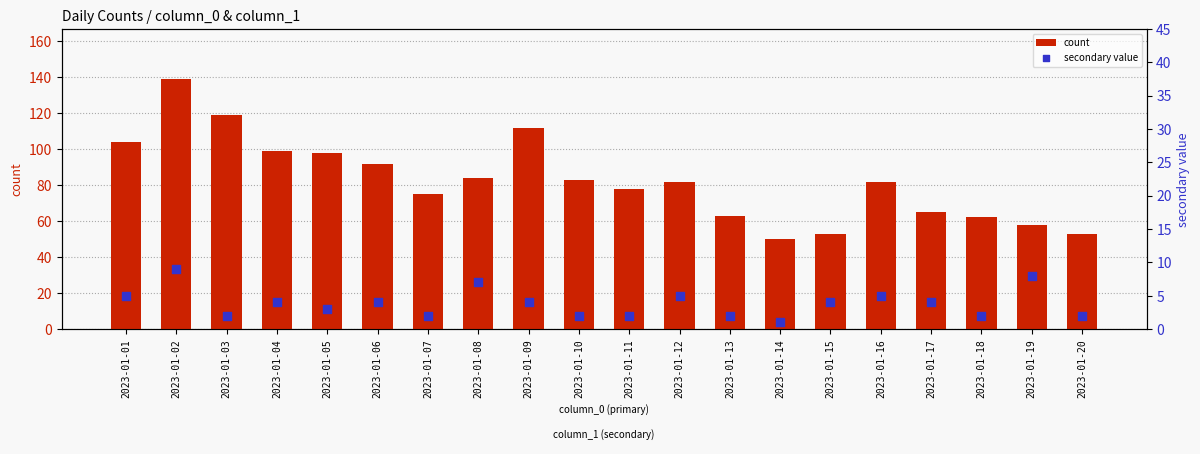

What are all the series names shown in the legend?

count, secondary value